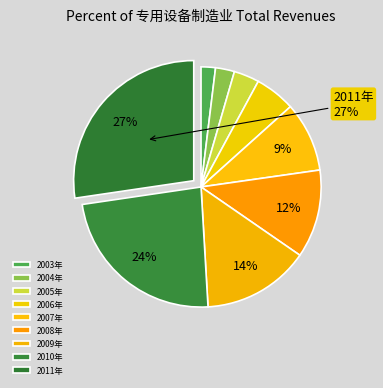

Count the number of slices in the pie.

9